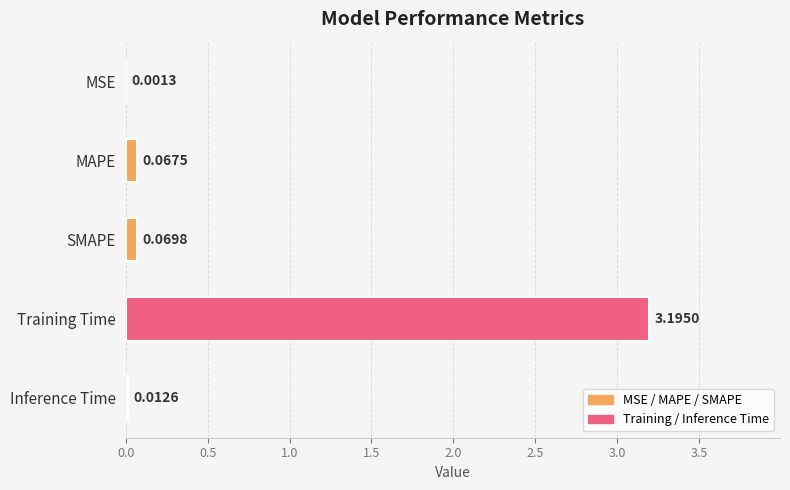

Which category has the highest value across all series?

Training Time